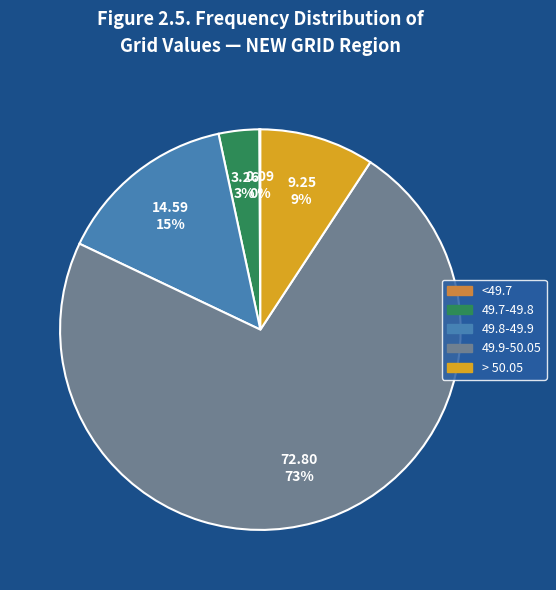

Is there any slice that represents more than half of the pie?

Yes